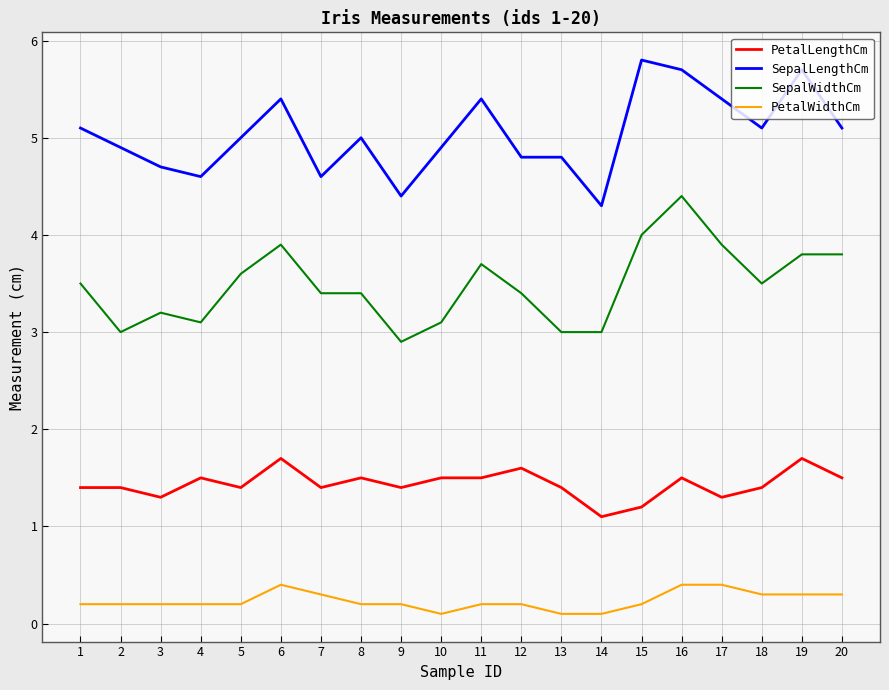

What is the sum of all SepalLengthCm values?

100.7